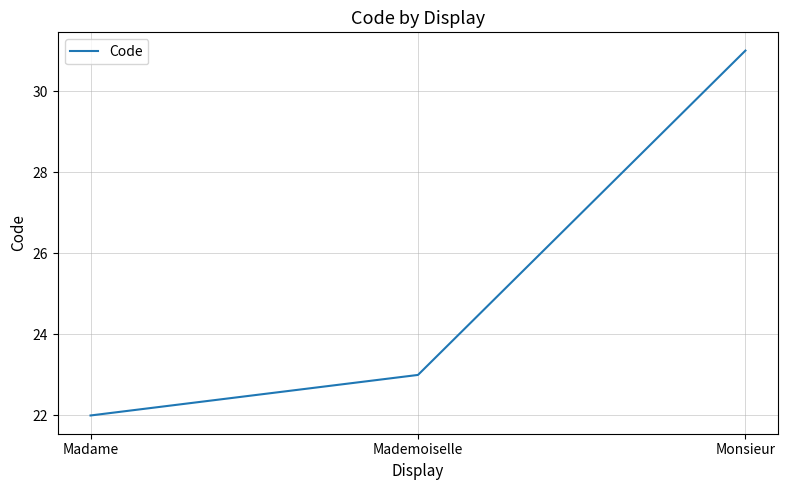

The chart shows a value of 45 at Monsieur. True or false?

False